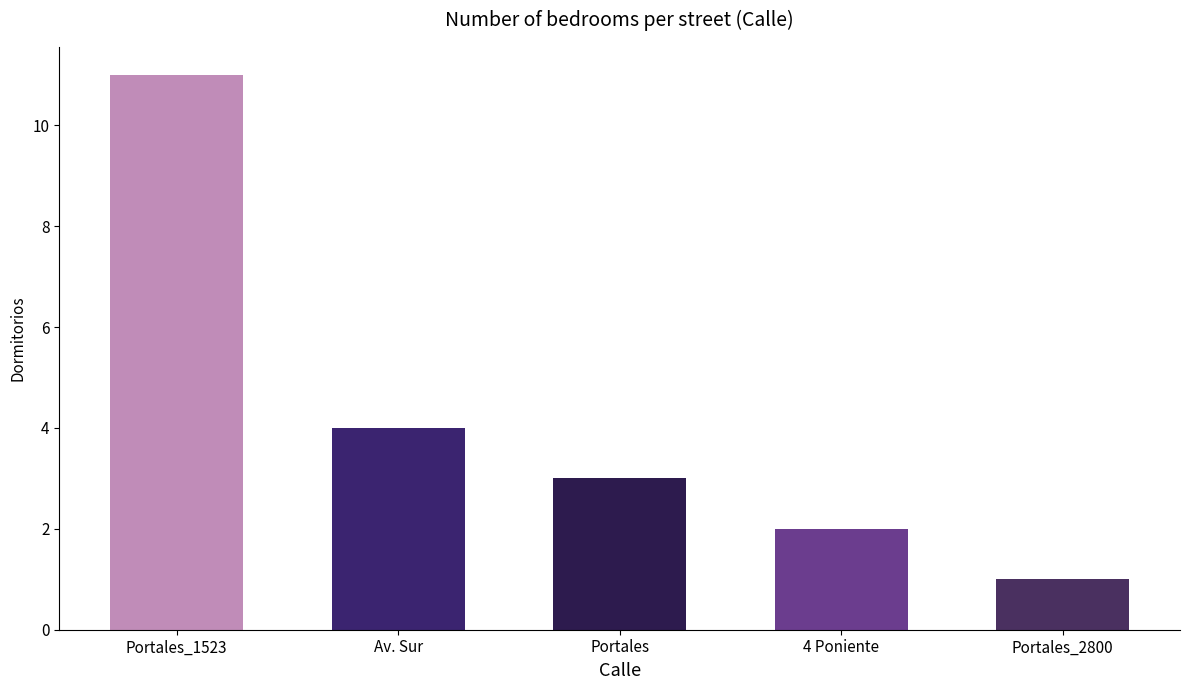

True or false: the data shows 4 at 4 Poniente.

False